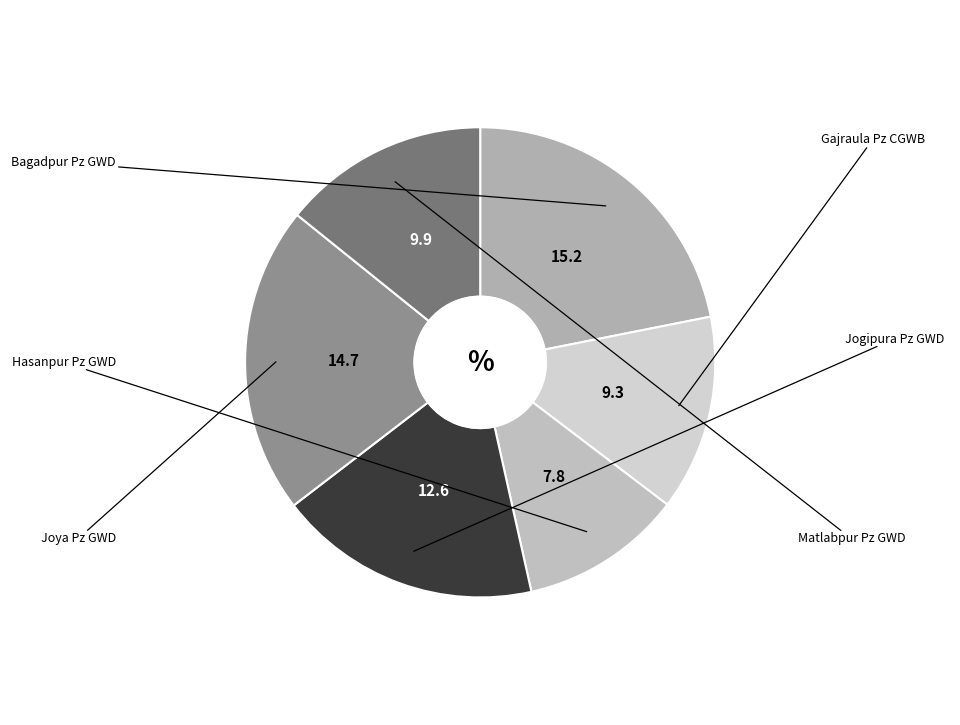

Count the number of slices in the pie.

6